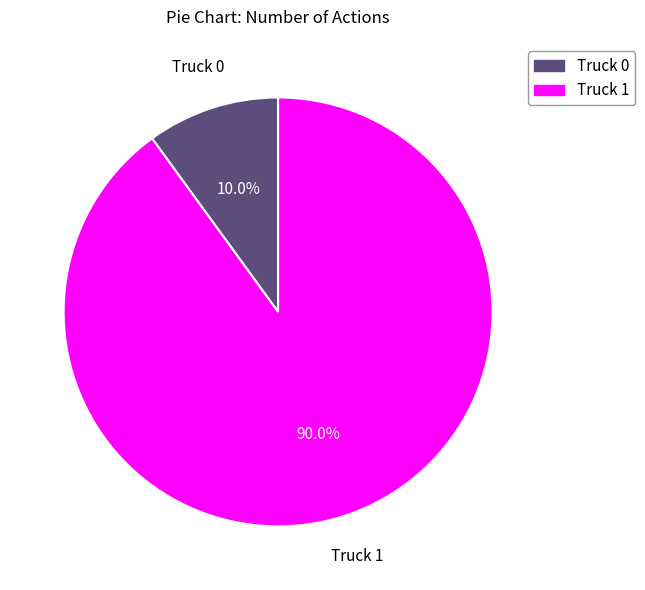

True or false: Truck 0 accounts for 10% of the total.

True